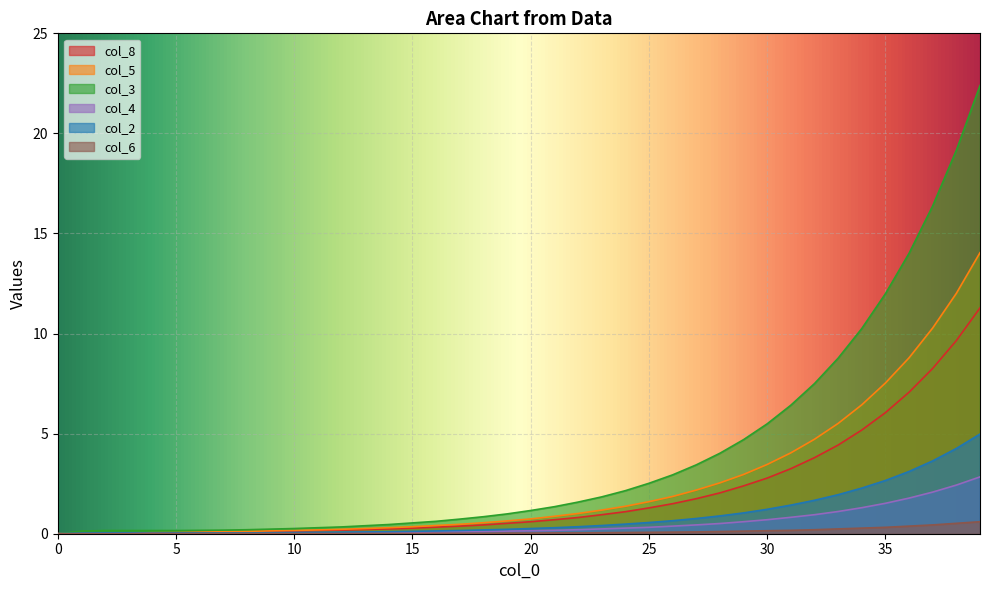

What is the value of the col_4 point at the 26th from the left?

0.3